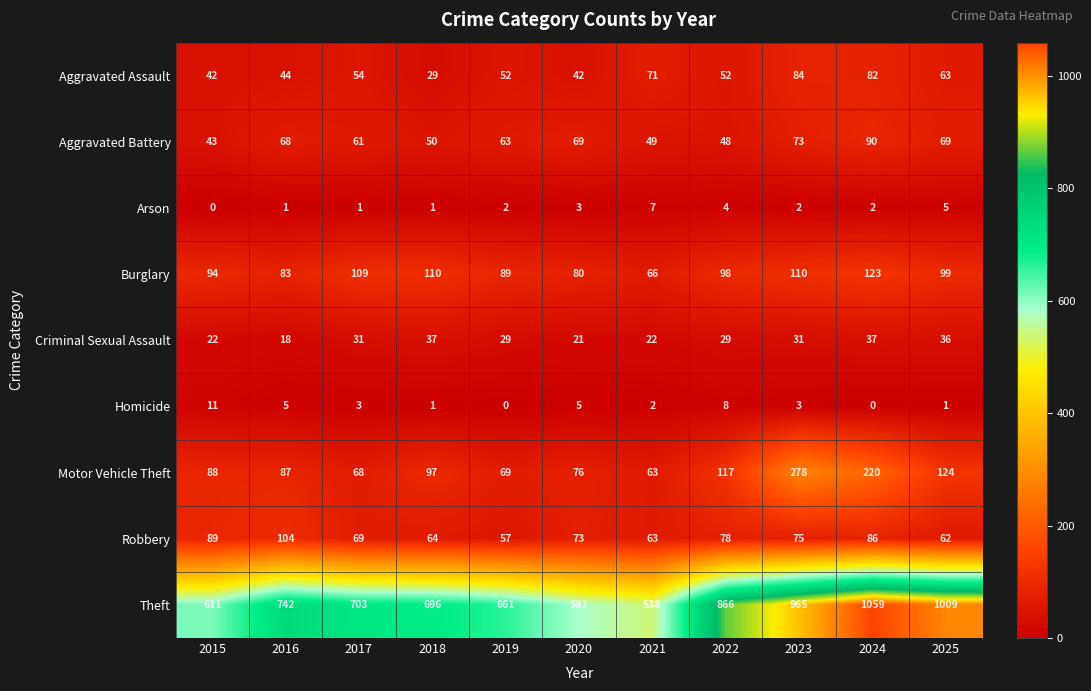

What value does the Criminal Sexual Assault series have at 2018?

37